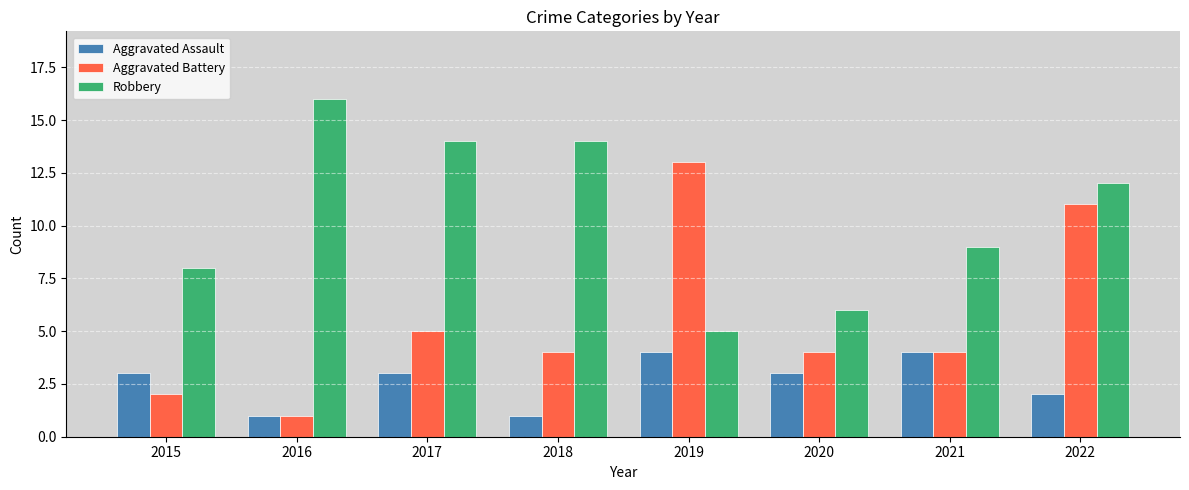

True or false: Robbery has a value of 3 at 2020.

False